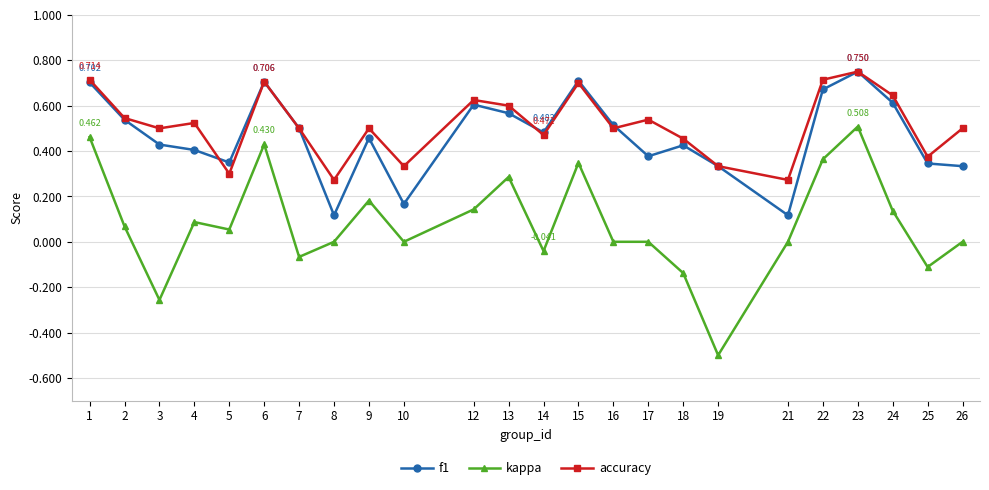

True or false: f1 and kappa cross at least once.

False